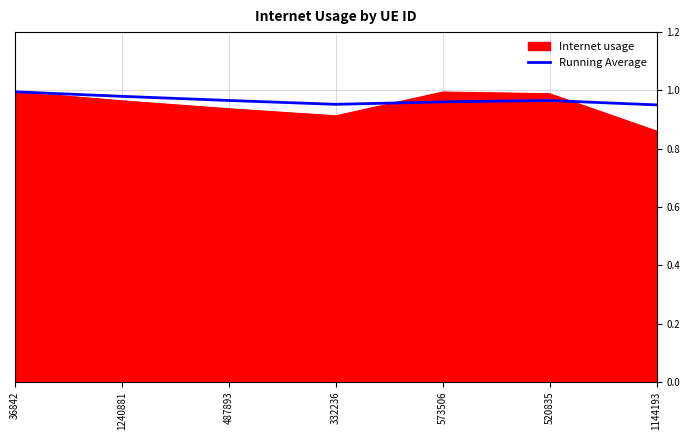

Which series has the largest range (max minus min)?

Internet usage